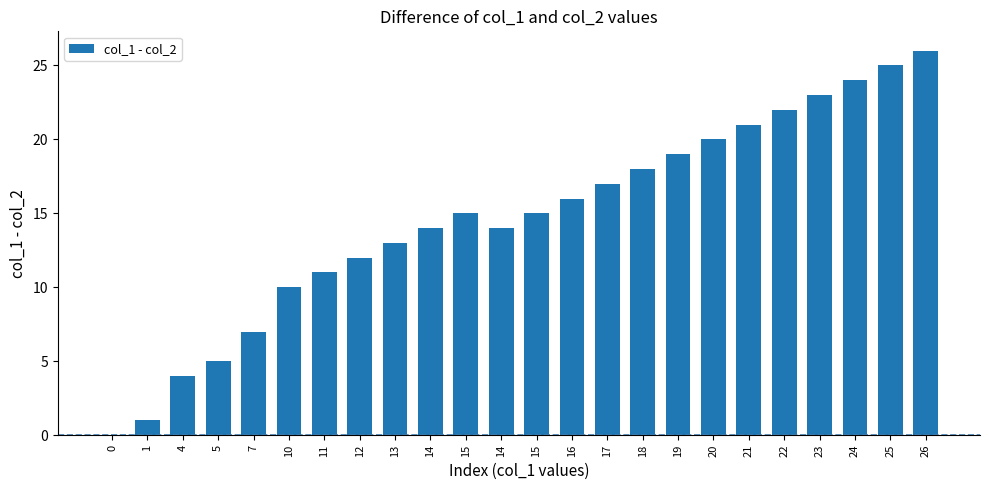

Rank the categories by value from highest to lowest.

26, 25, 24, 23, 22, 21, 20, 19, 18, 17, 16, 15, 15, 14, 14, 13, 12, 11, 10, 7, 5, 4, 1, 0